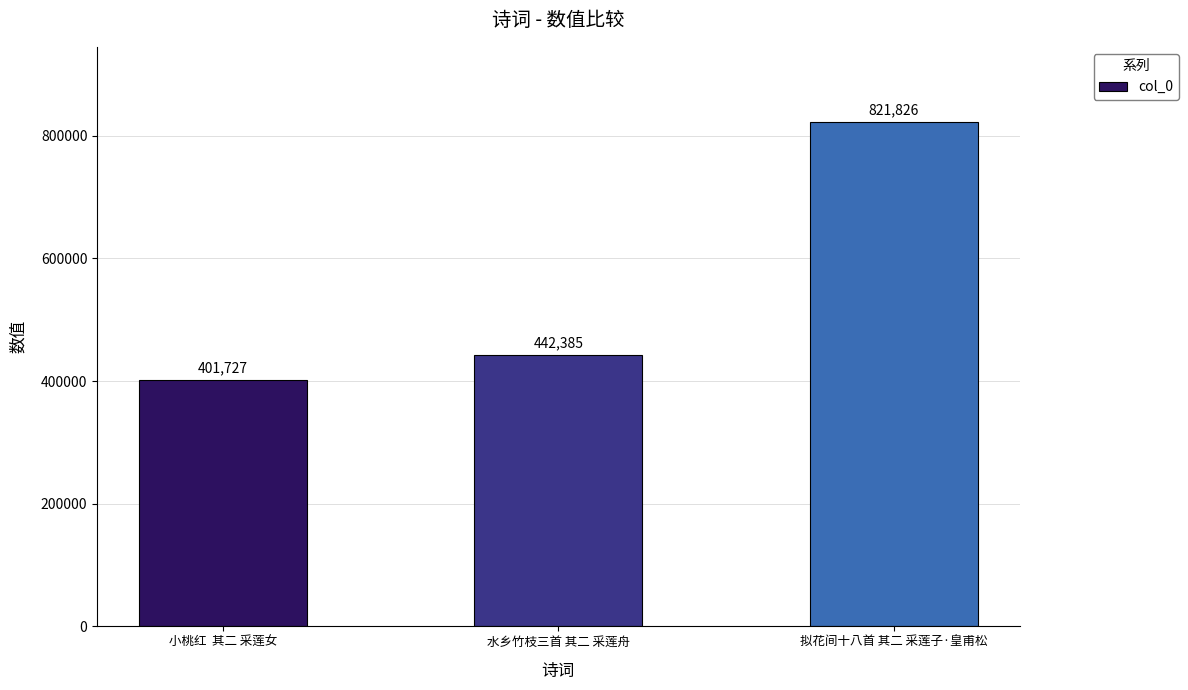

What is the sum of all values?

1665938